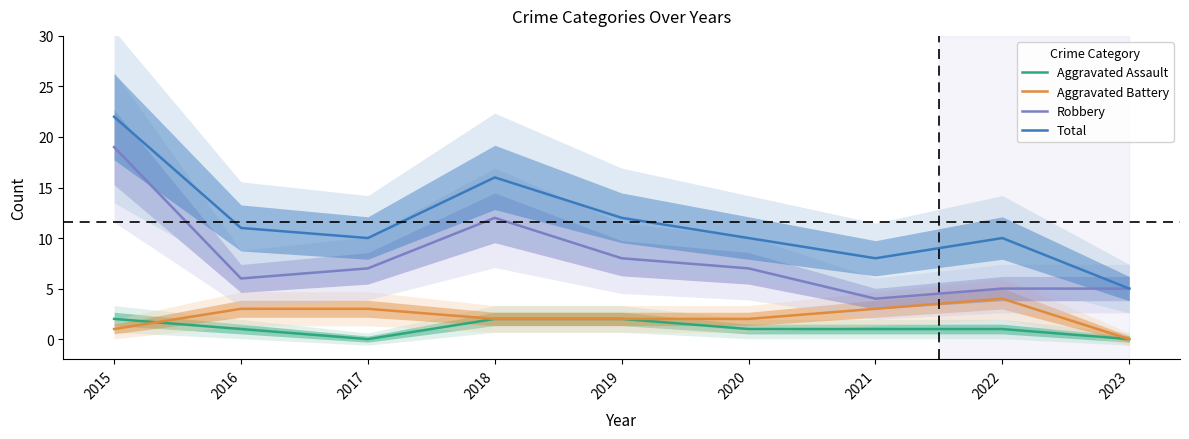

Is it true that Robbery equals 12 at 2017?

False